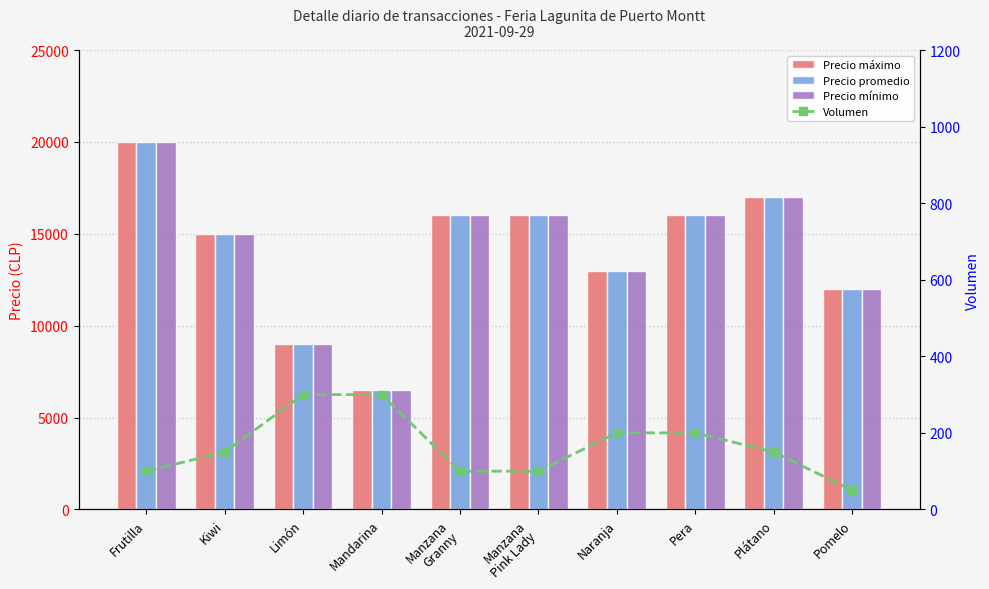

What is the difference between the highest and lowest values at Limón?

8700